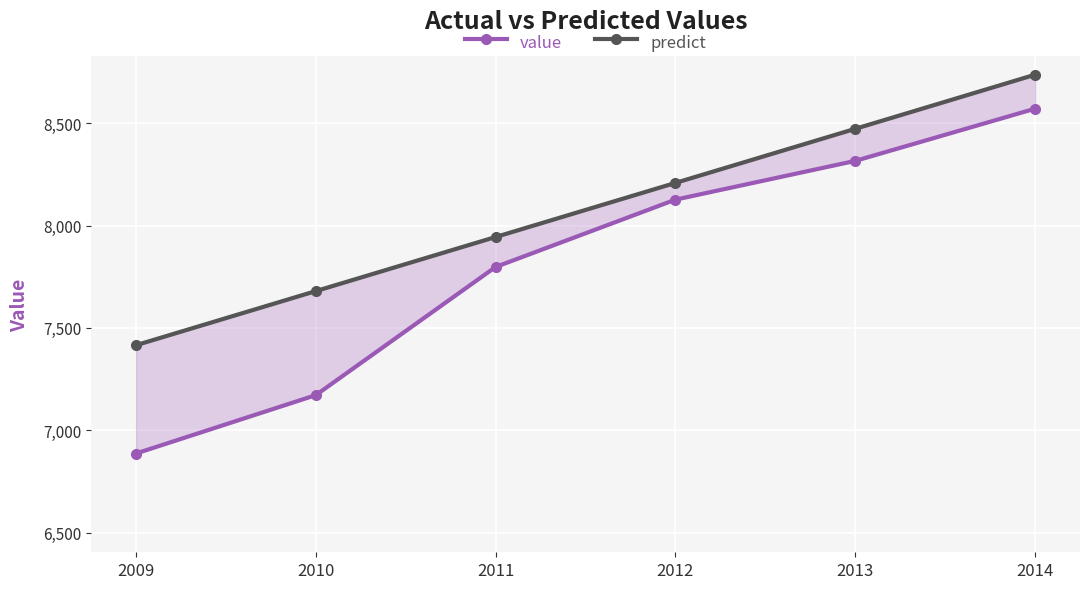

True or false: value and predict cross at least once.

False